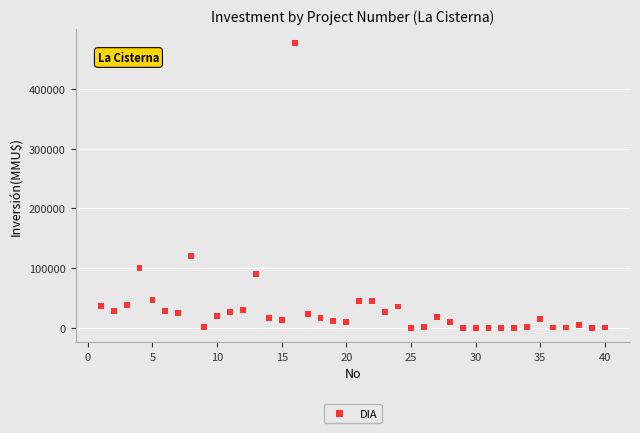

What Y value in the scatter plot is closest to 238000?

120000